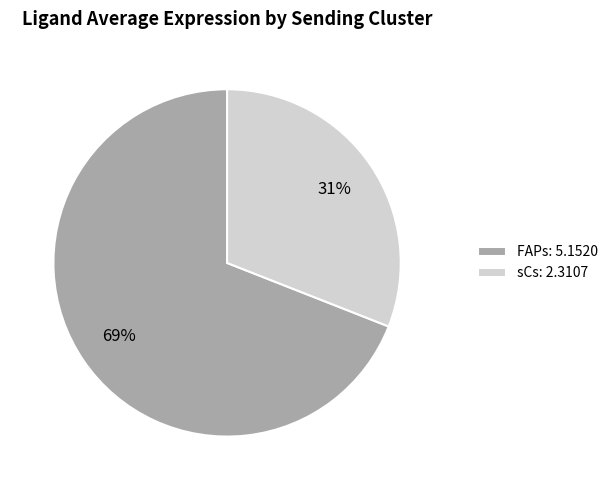

Is FAPs the majority of the pie?

Yes